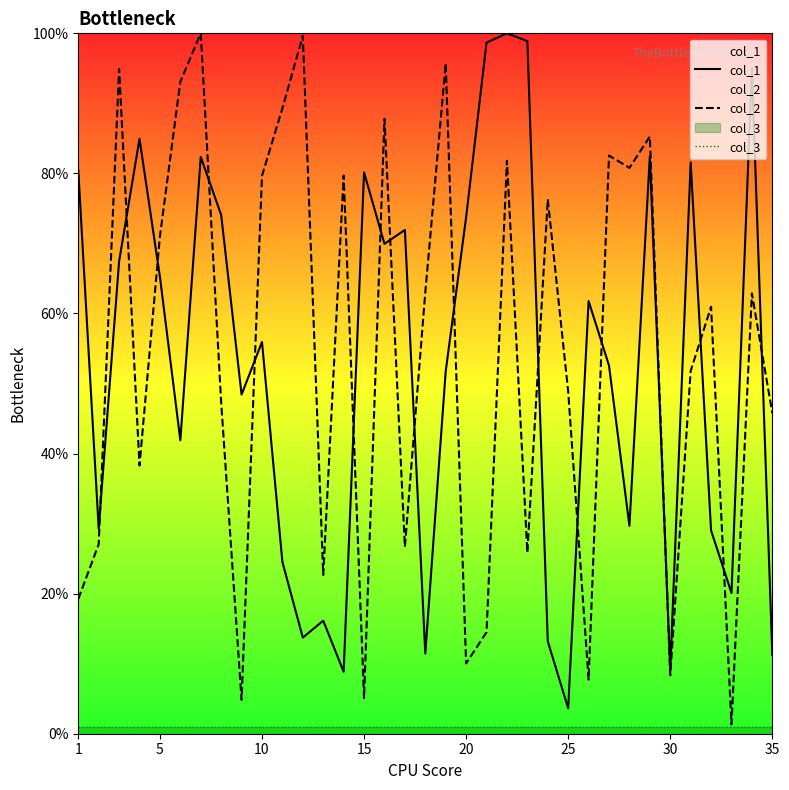

True or false: col_3 and col_2 intersect in this chart.

False